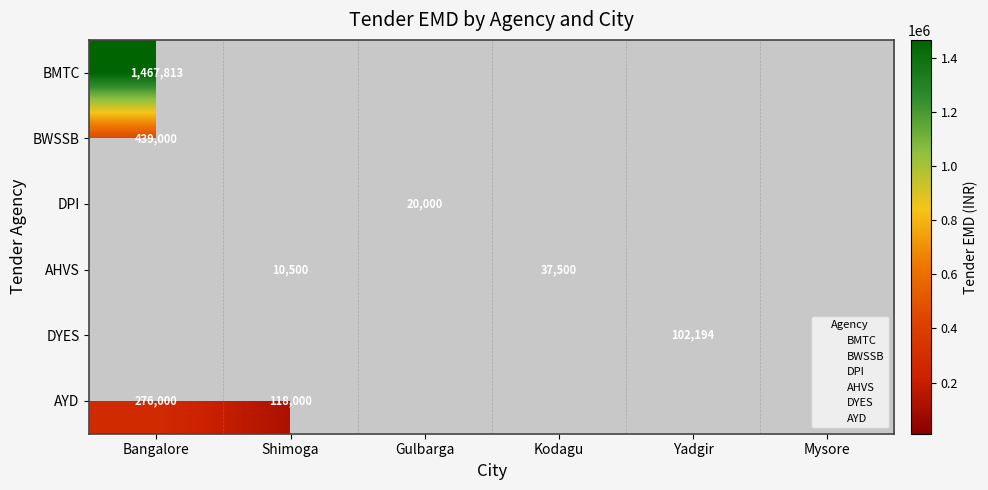

True or false: AYD has a value of 140289 at Bangalore.

False